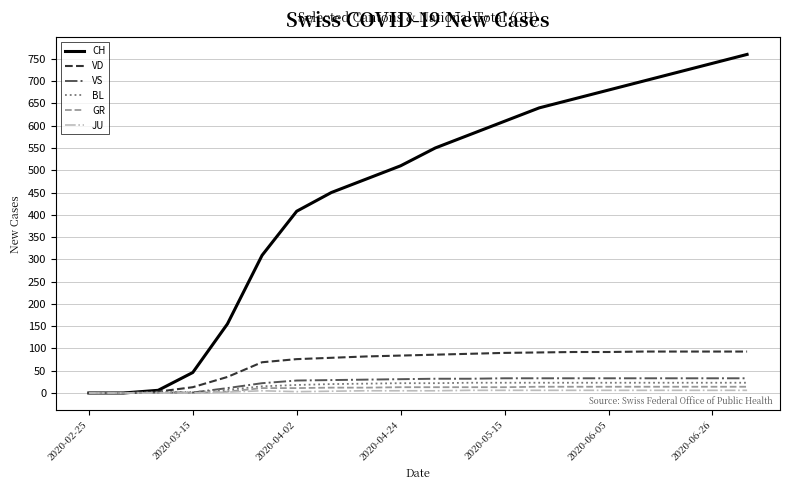

Which series has the widest spread of values?

CH